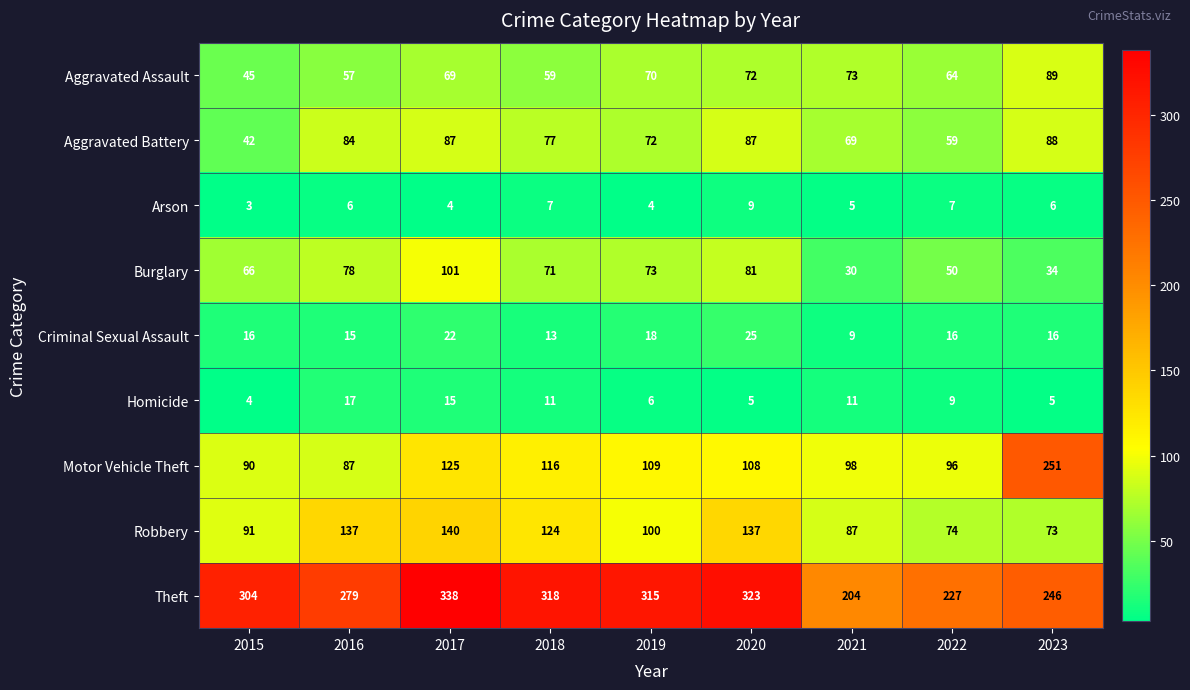

What is the difference between the maximum and minimum values in the Arson series?

6